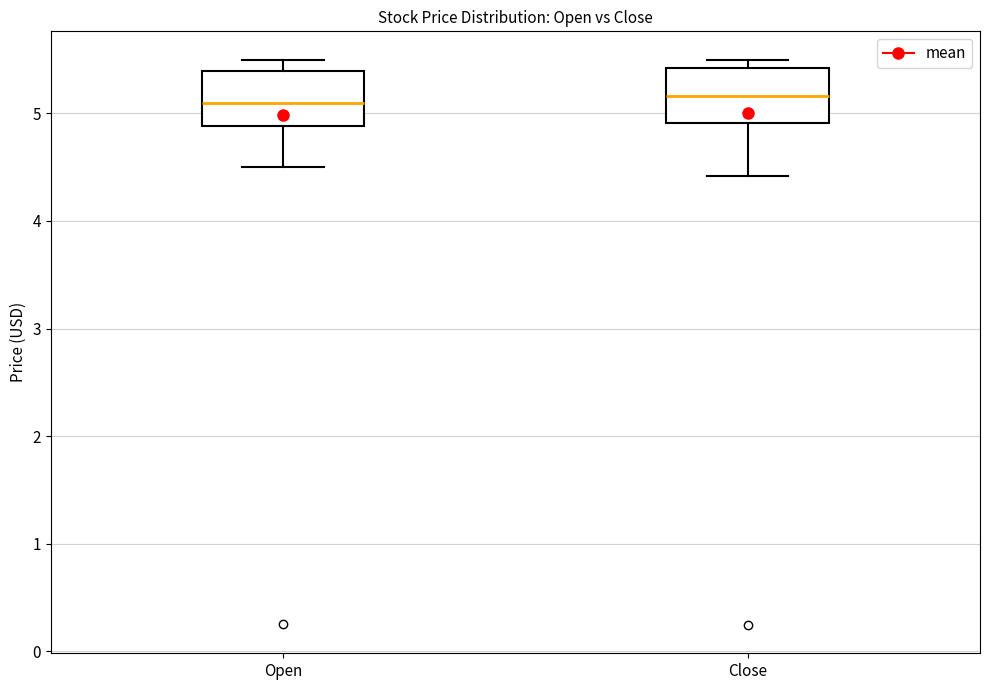

Where does the median line of the box for Open sit on the y-axis? The values are not printed on the chart, so give them approximately, as read against the axis.

5.1